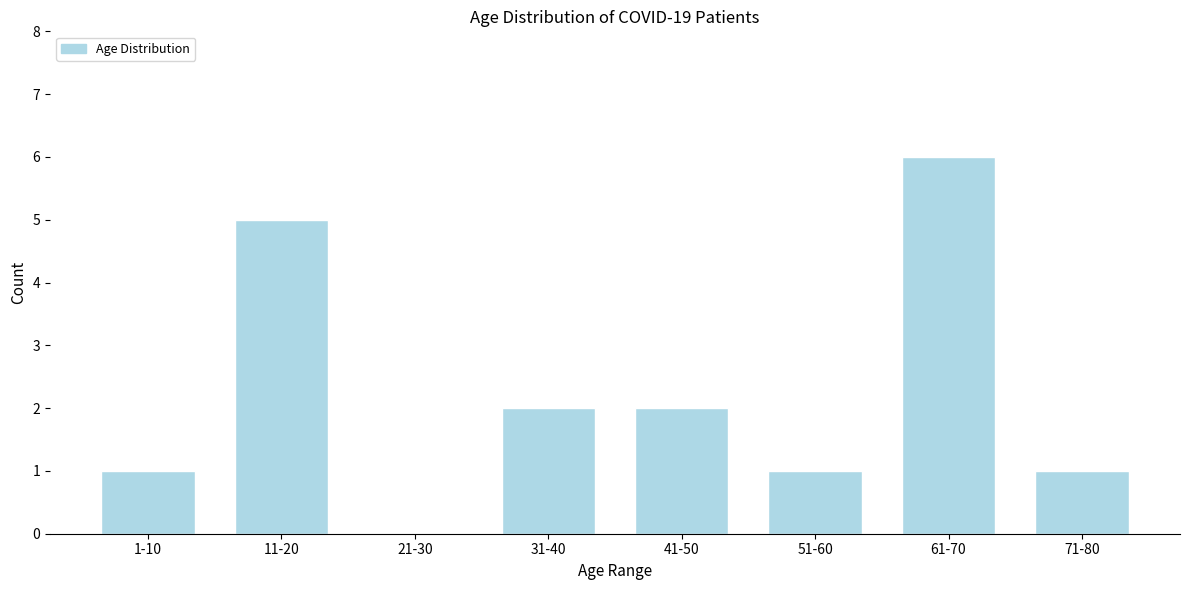

Reading left to right, extract all data points from this chart.

1-10=1	11-20=5	21-30=0	31-40=2	41-50=2	51-60=1	61-70=6	71-80=1